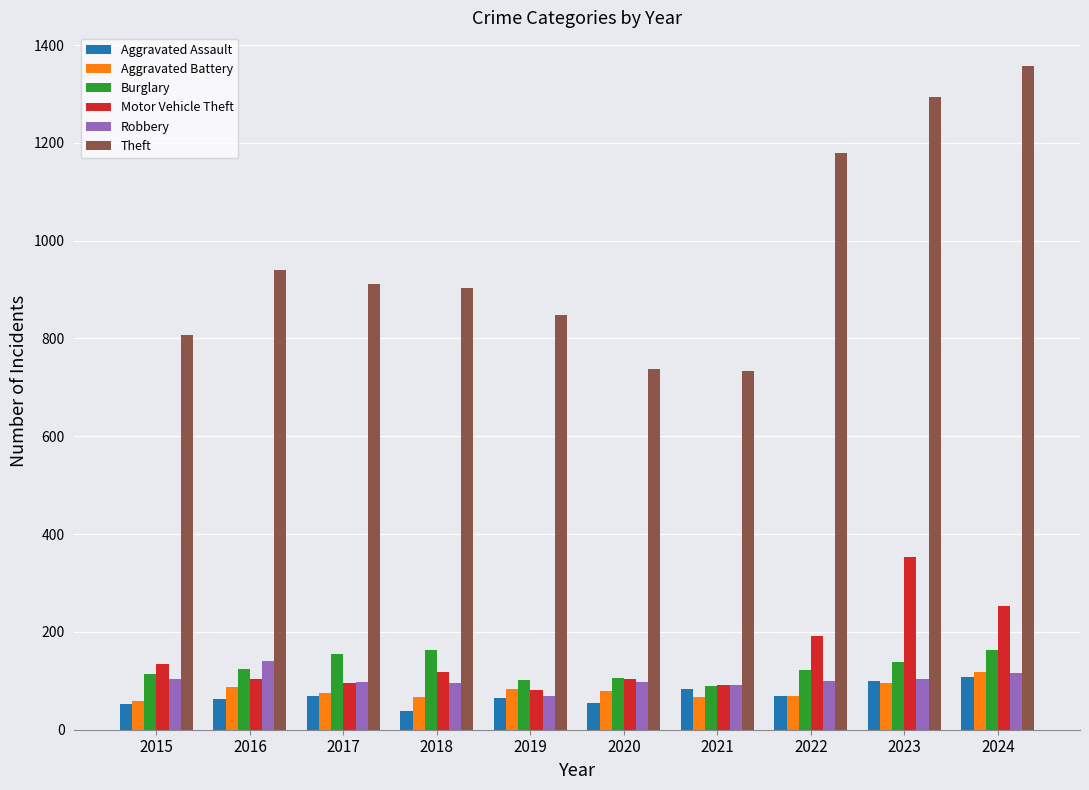

What is the approximate value of Motor Vehicle Theft at 2022?

192